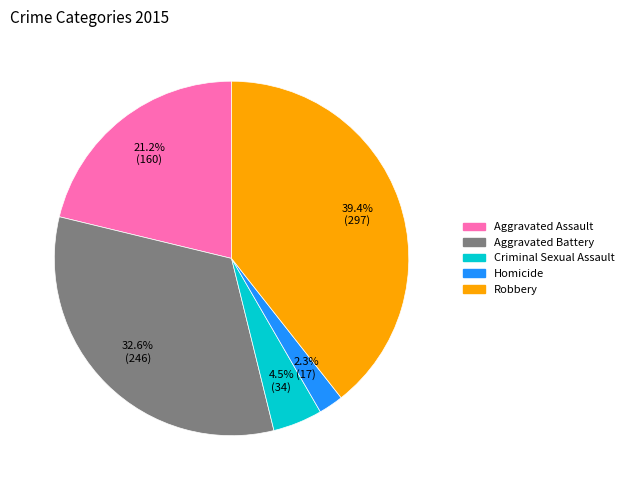

Is there a majority slice in this chart?

No